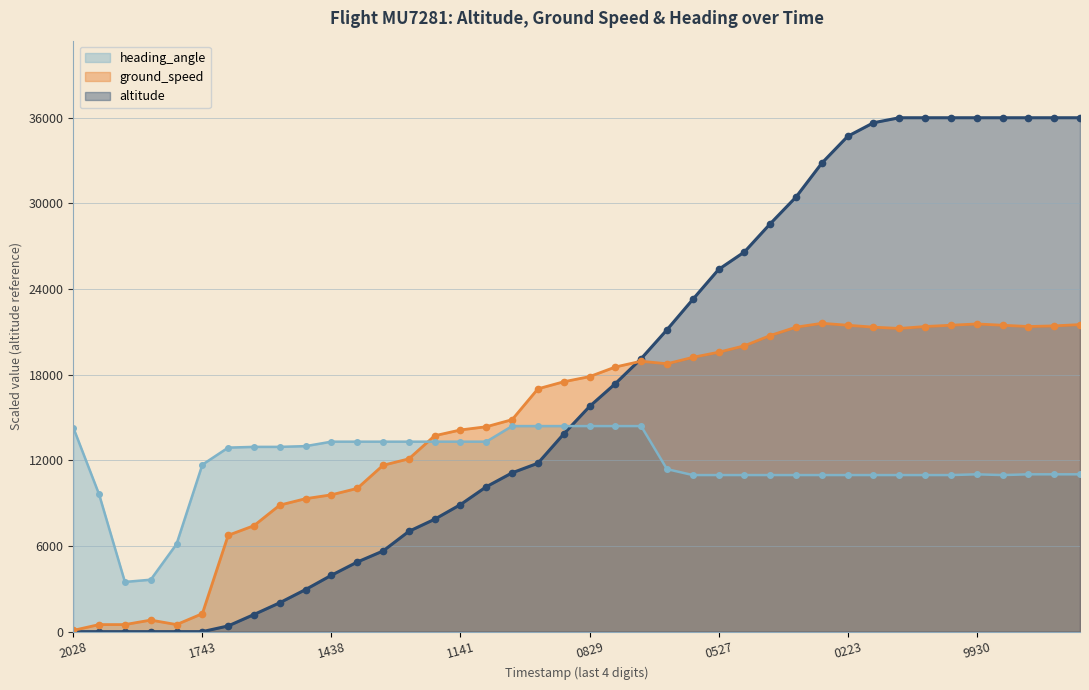

How many values in the heading_angle (line) series are below 11384?

20